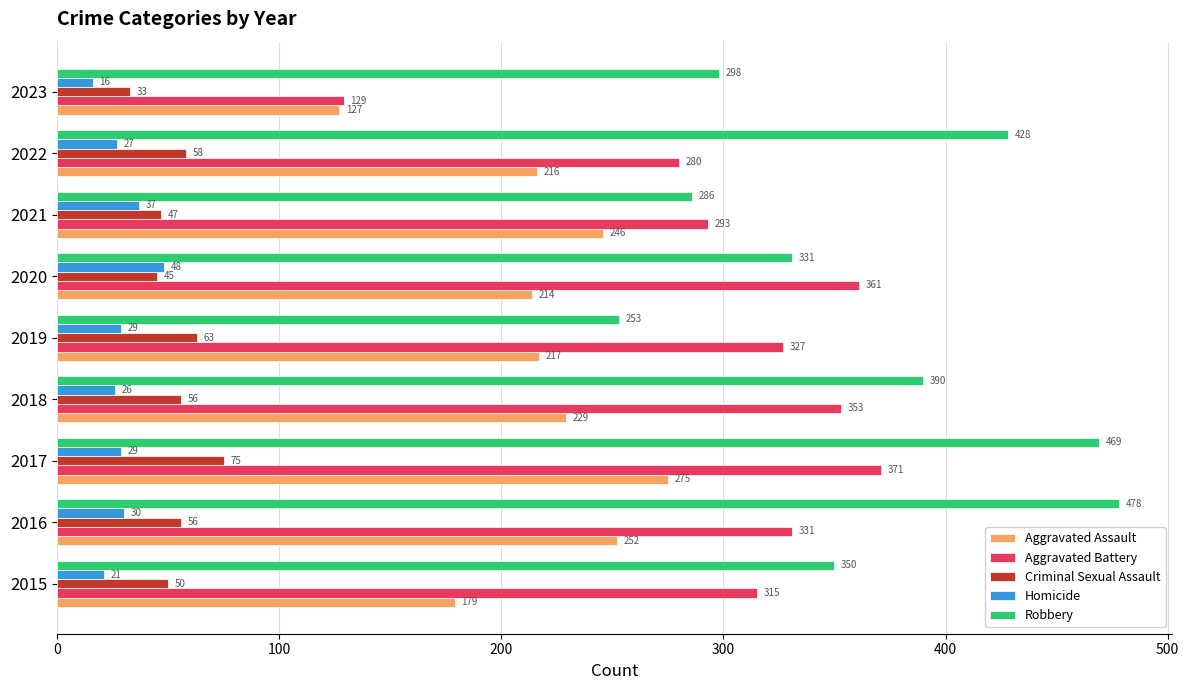

What is the lowest value of the Homicide series?

16